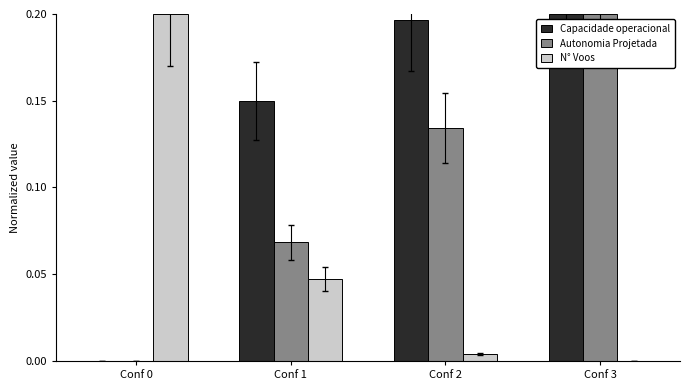

Which series changed the most between Conf 2 and Conf 3?

Autonomia Projetada